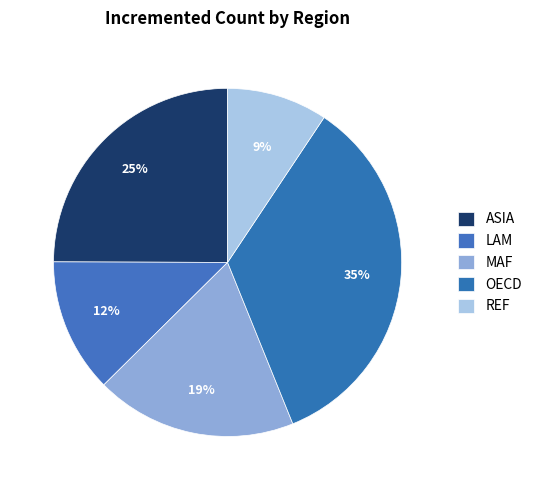

Does REF represent more than half of the total?

No